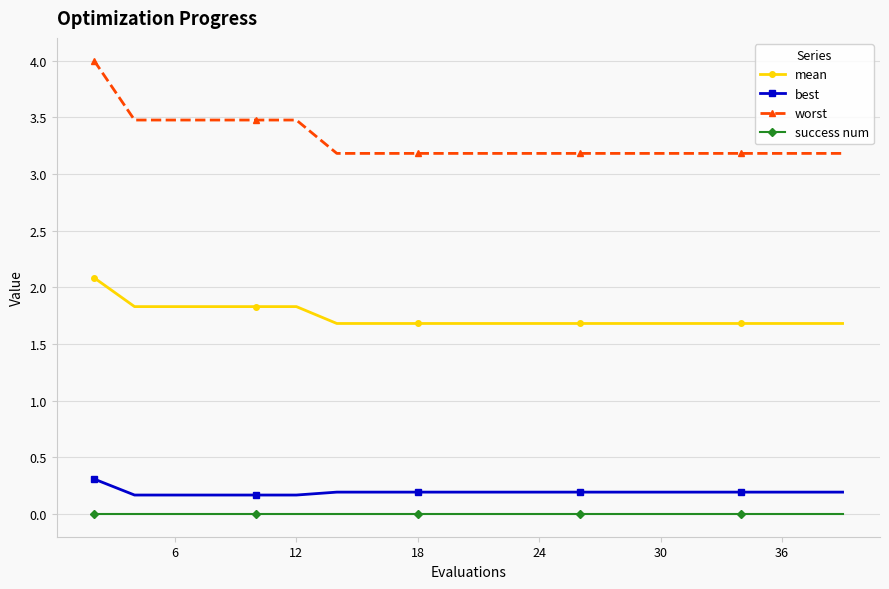

Which series has the widest spread of values?

worst